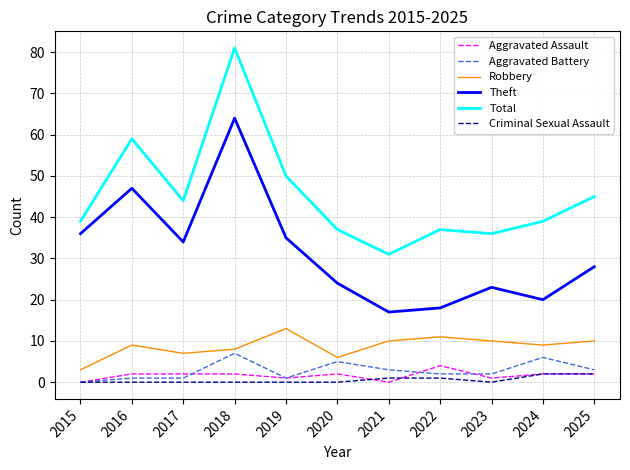

Rank the series by their maximum value, from highest to lowest.

Total, Theft, Robbery, Aggravated Battery, Aggravated Assault, Criminal Sexual Assault